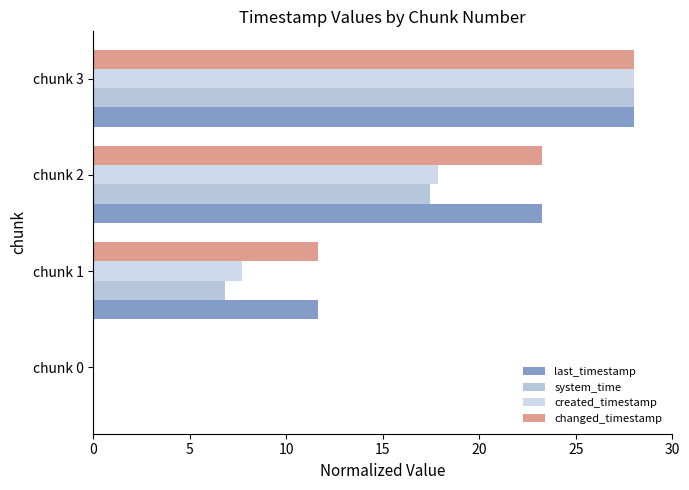

At which category is the sum across all series the highest?

chunk 3